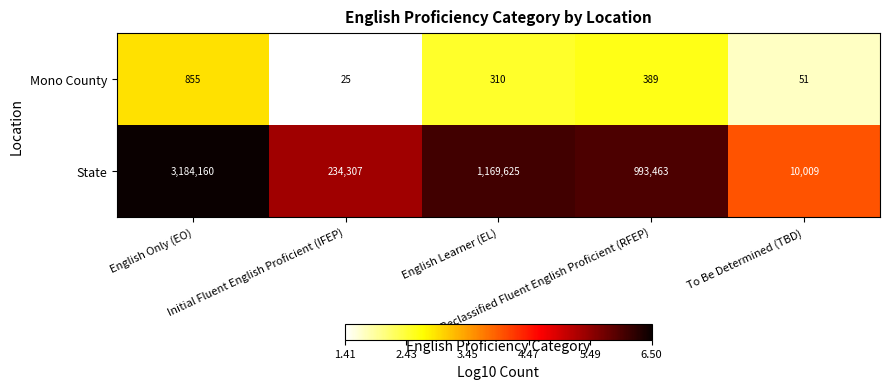

What is the total value across all series at To Be Determined (TBD)?

10060